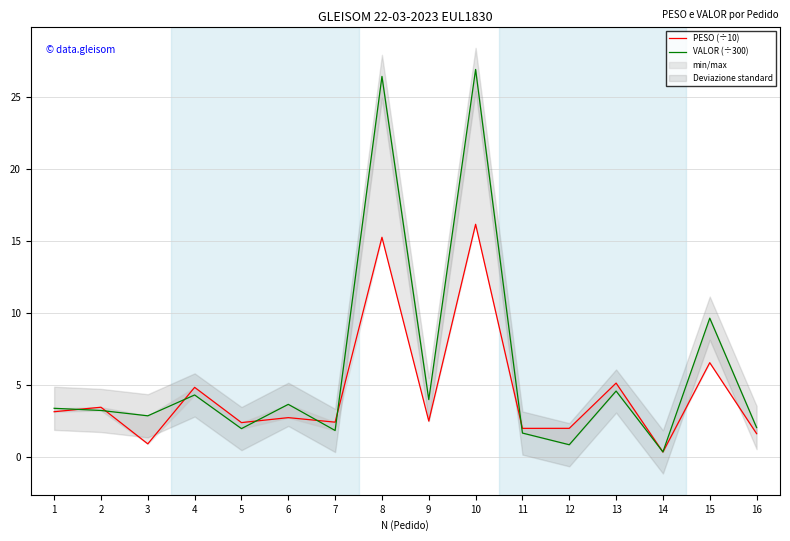

Which series has the largest total across all categories?

VALOR (÷300)